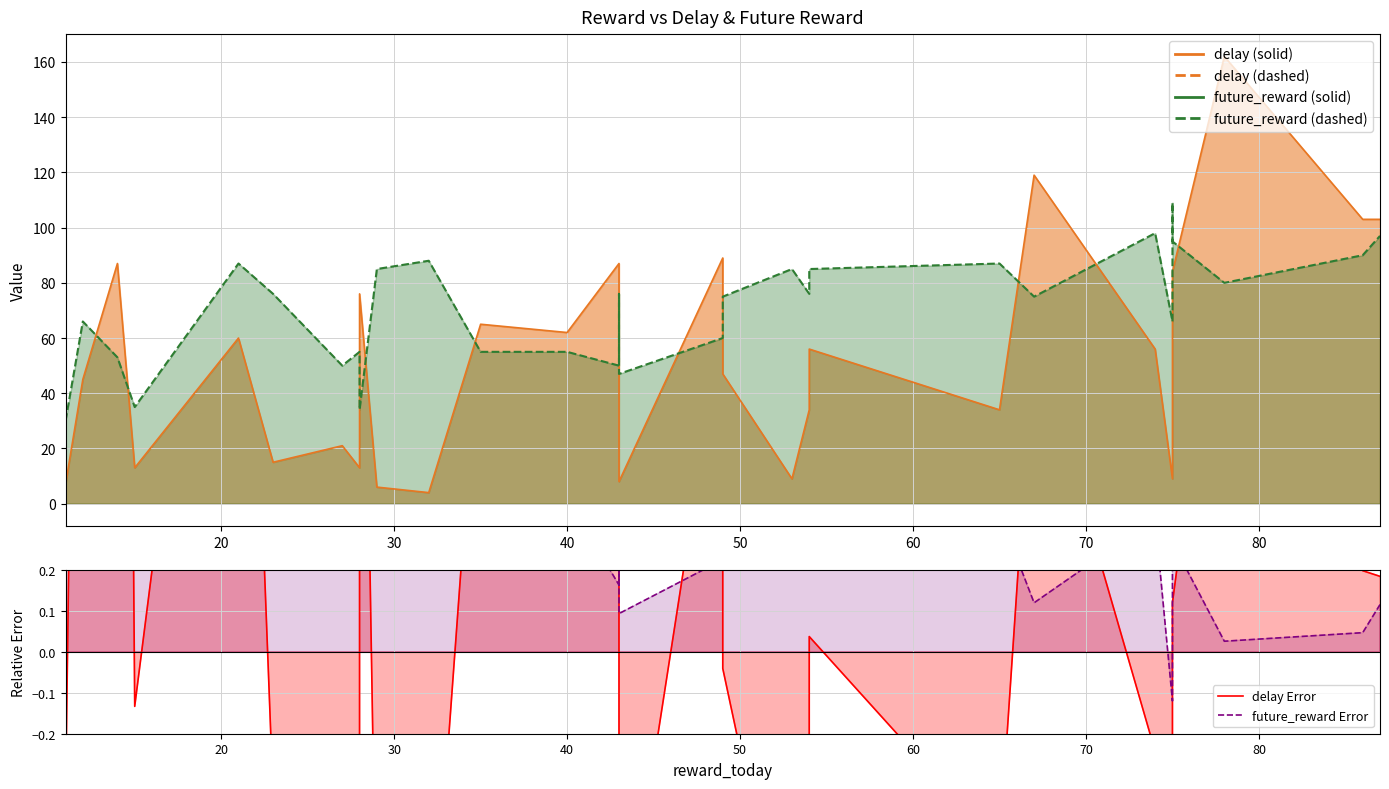

What is the value of the future_reward Error point at the 3rd from the left?

2.8